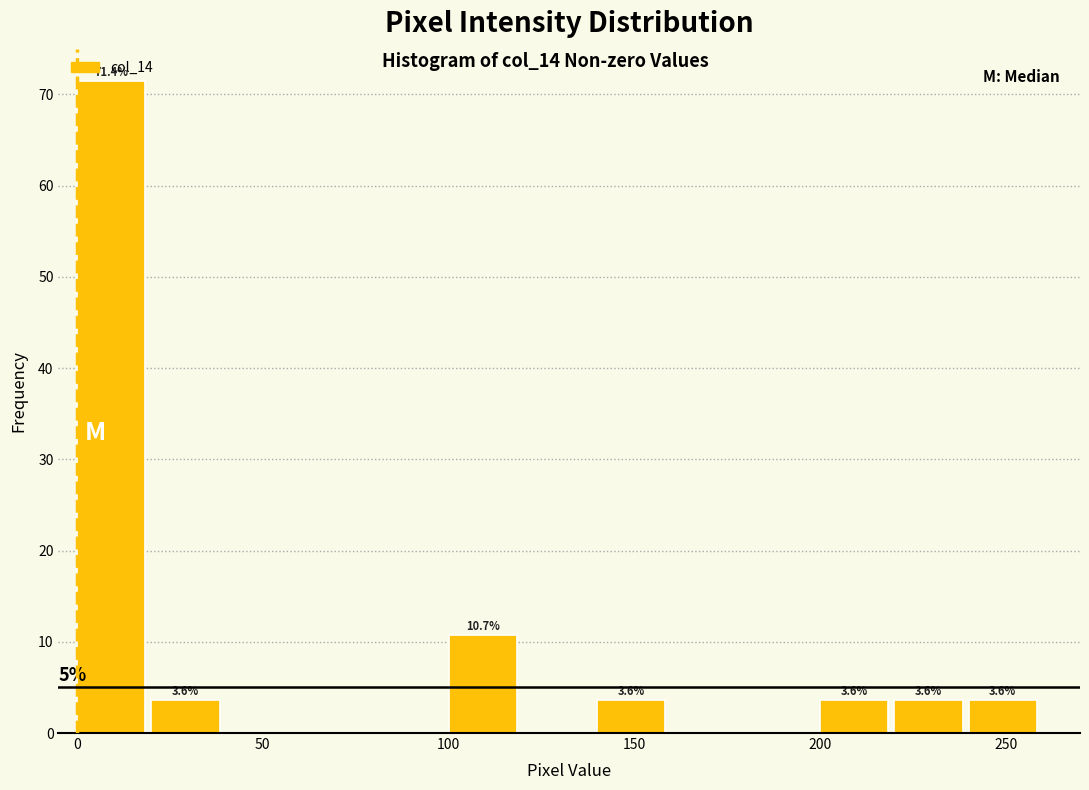

Which range on the x-axis has the tallest bar?

0 to 20